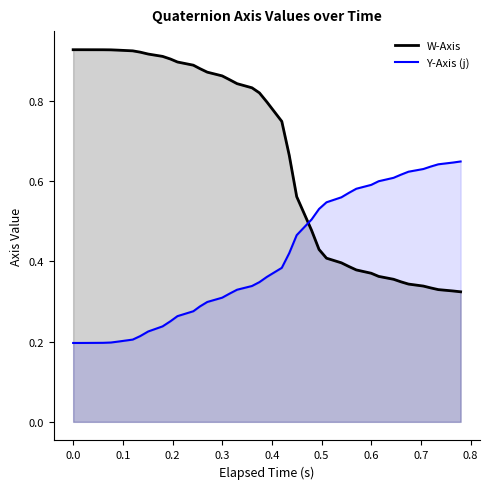

How many lines are shown in the chart?

2